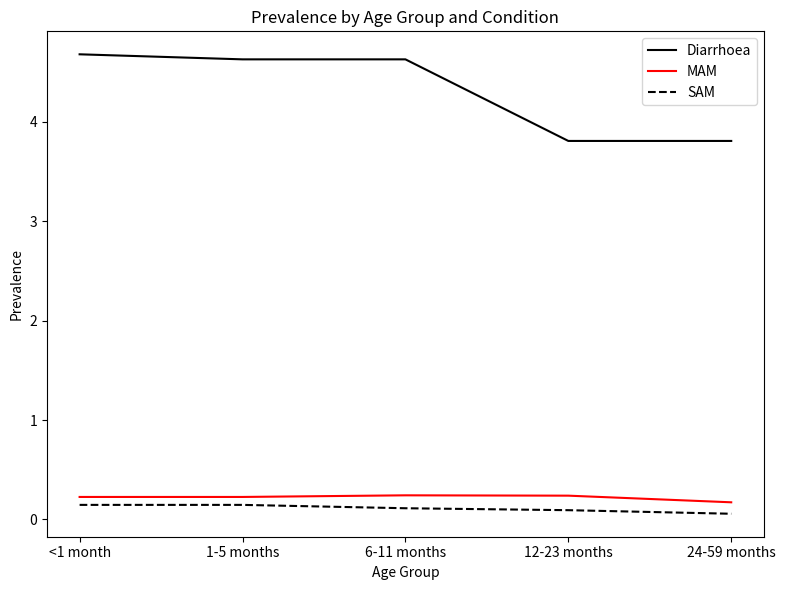

Does the chart display data point markers on the line(s)?

No